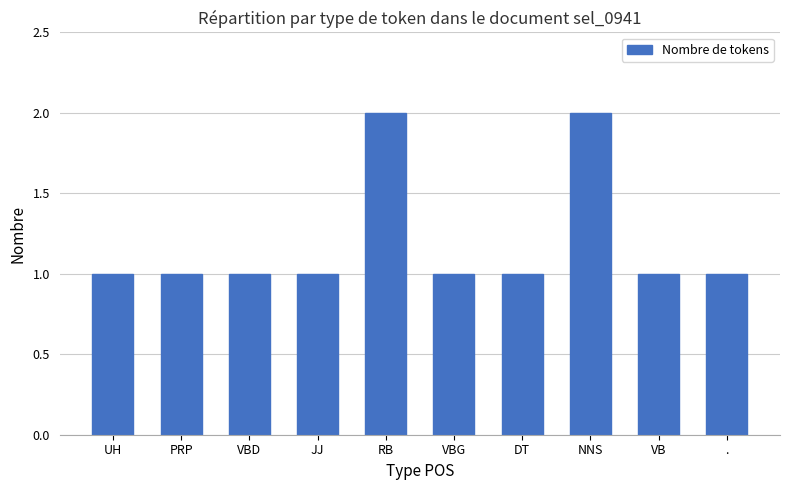

The chart shows a value of 1 at .. True or false?

True